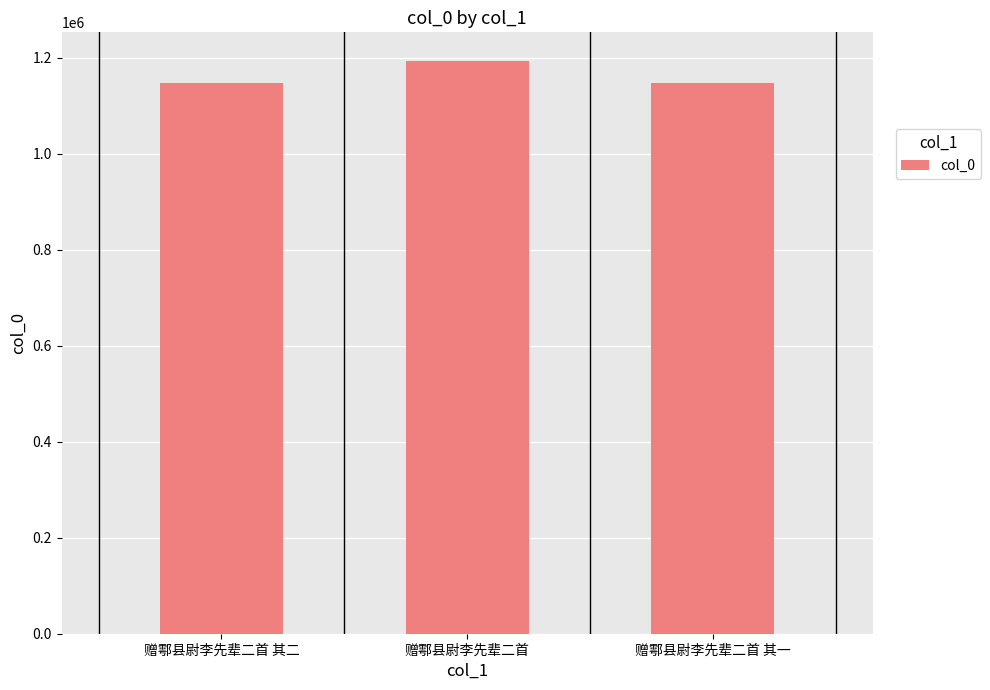

What is the sum of the values at 赠鄠县尉李先辈二首 其一 and 赠鄠县尉李先辈二首?

2341601